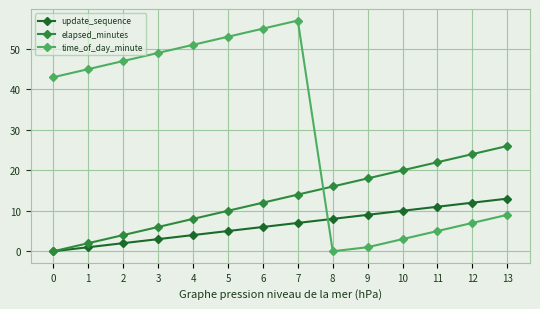

Does the chart display data point markers on the line(s)?

Yes